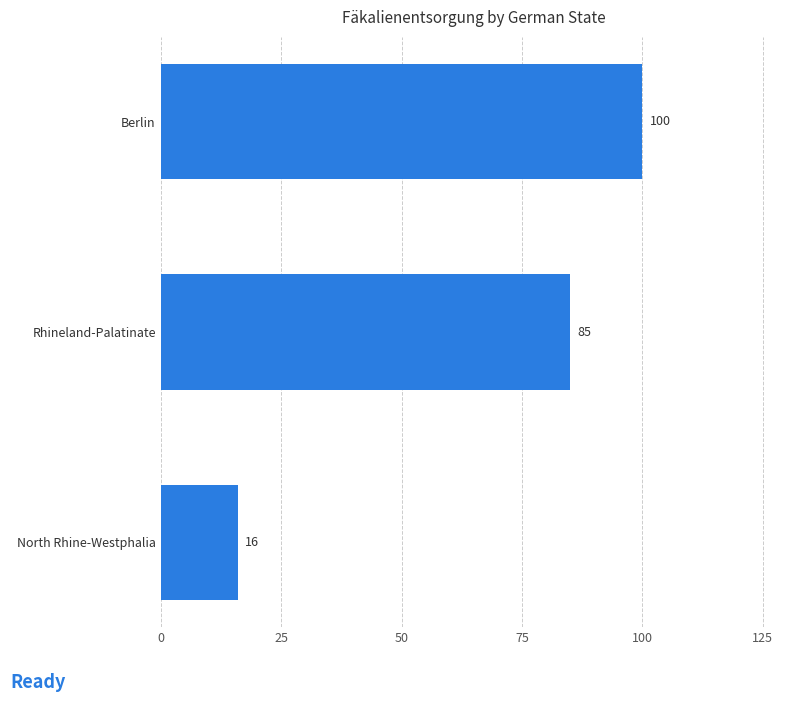

What is the difference between the maximum and minimum values?

84